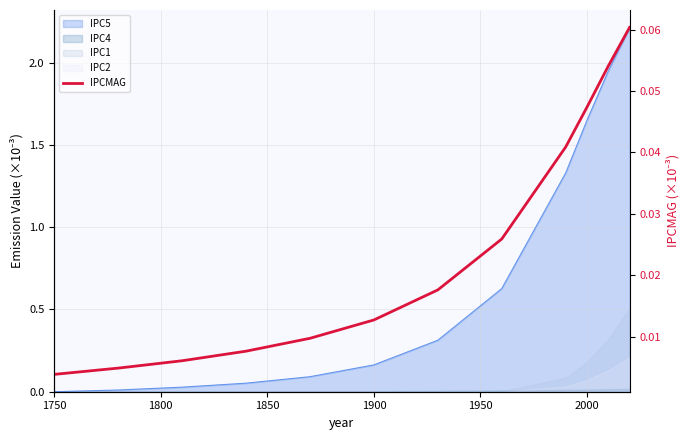

The value at 1900 is 0.0. True or false?

False